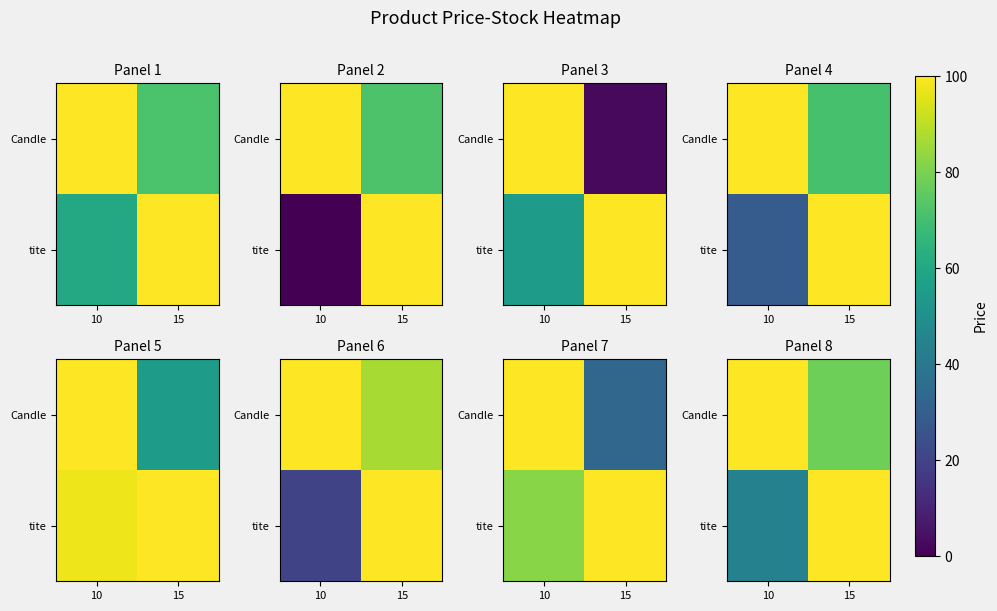

Which label corresponds to the largest value in the chart?

10